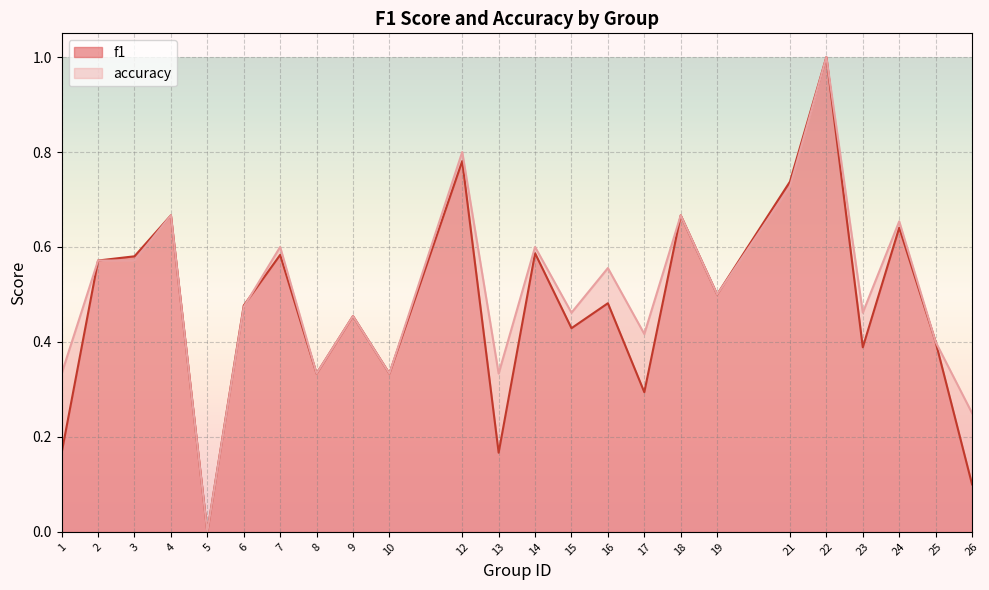

What is the value of the f1 point at the 7th from the left?

0.6